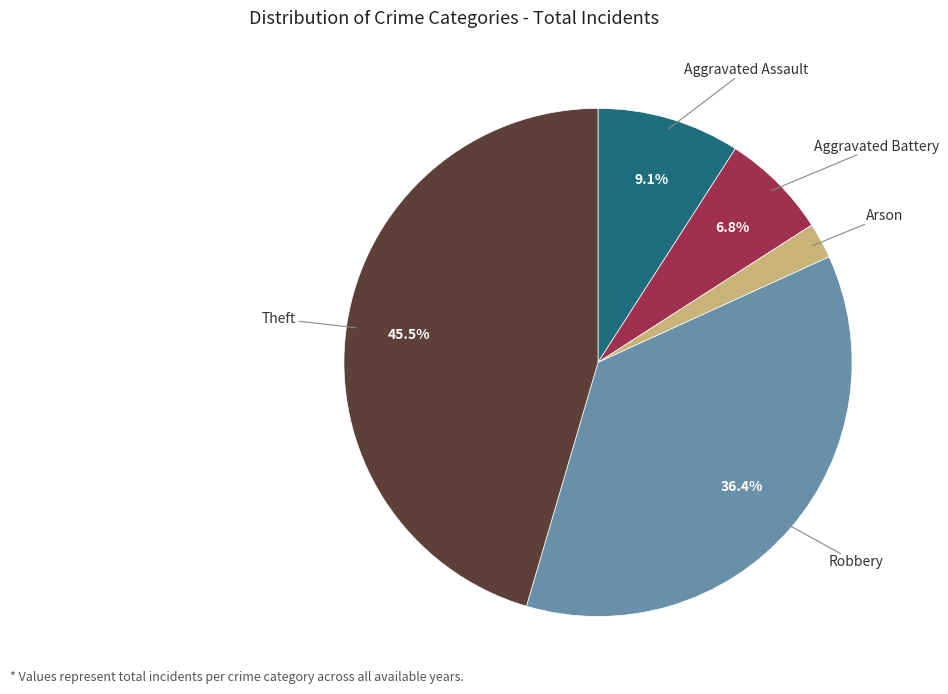

Is there any slice that represents more than half of the pie?

No